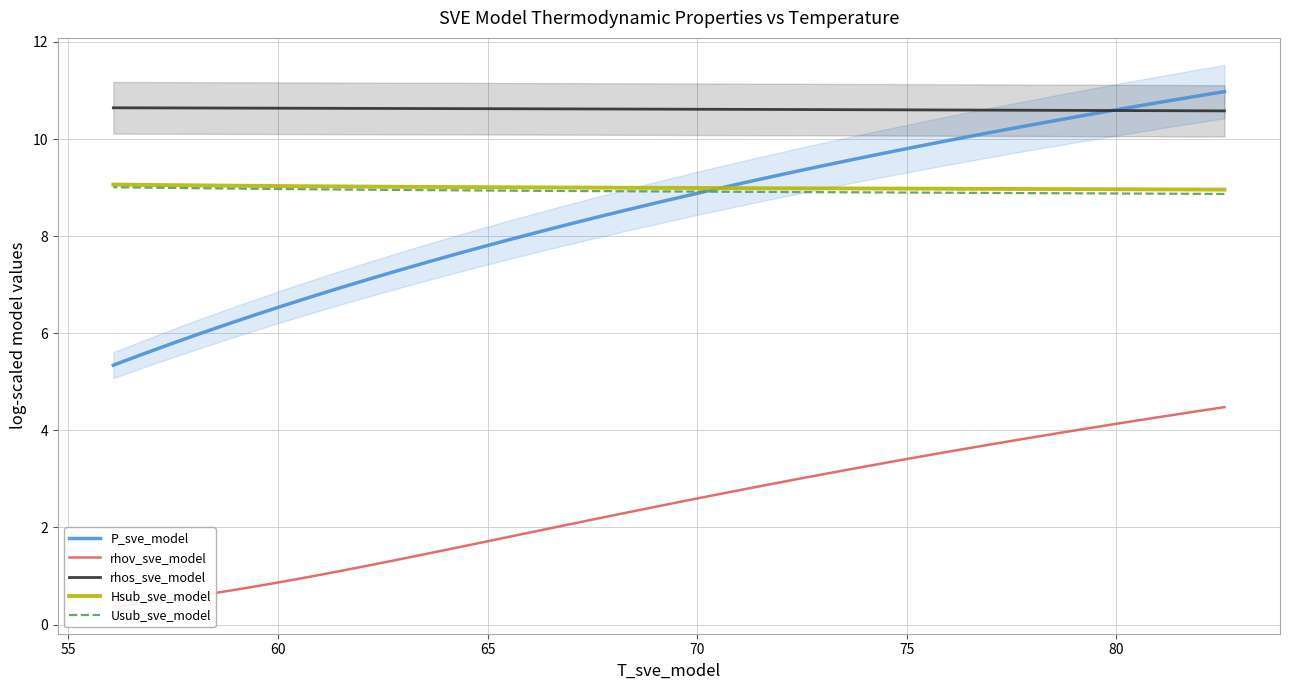

At how many categories does at least one series exceed 7?

40